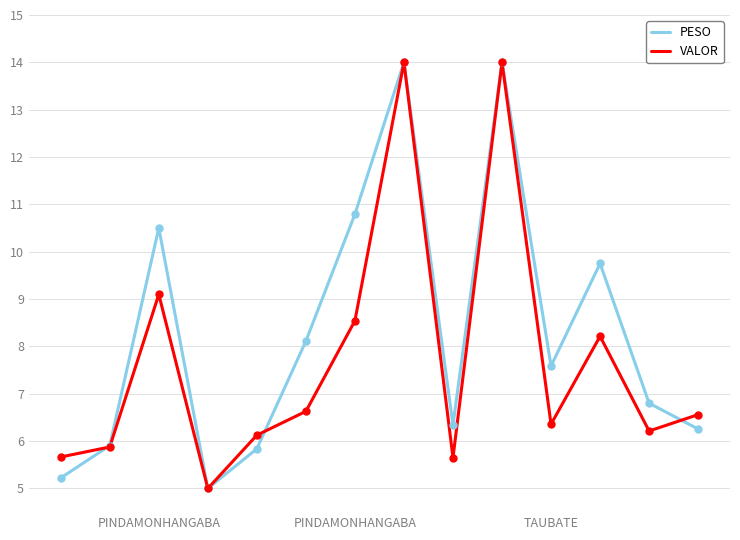

Which series has the largest total across all categories?

PESO